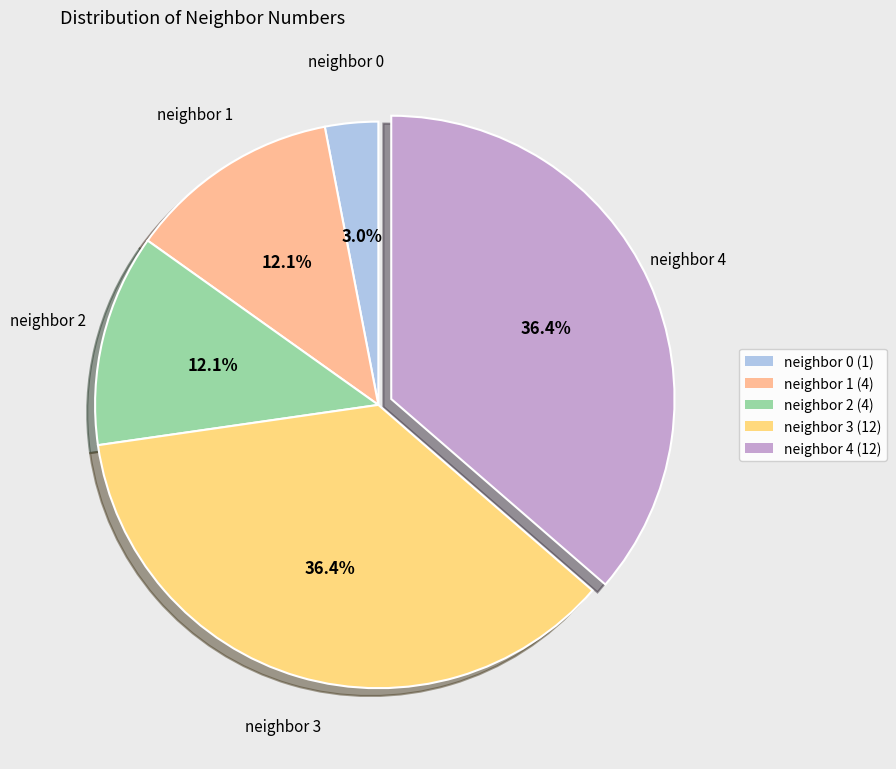

How many segments does this pie chart have?

5